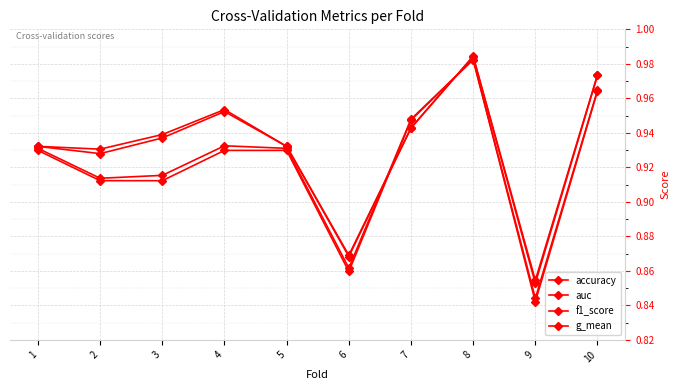

Is the value of f1_score at 1 greater than the value of accuracy at 2?

Yes